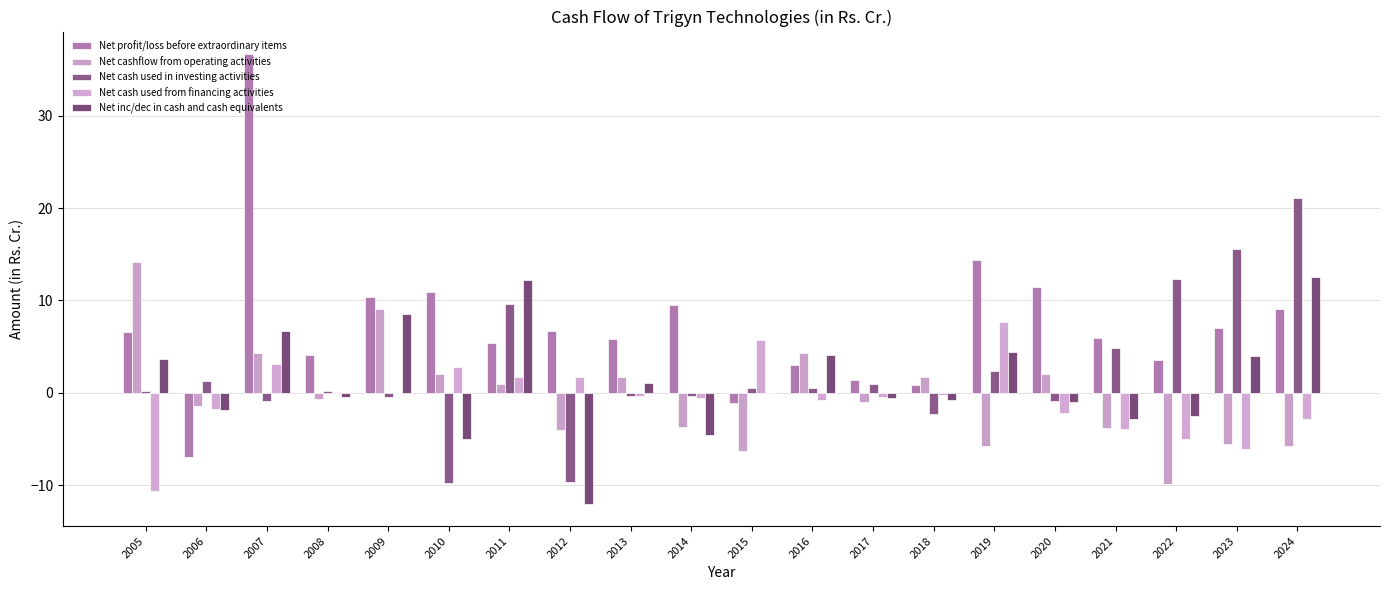

What is the difference between the second highest and minimum values in the Net cash used from financing activities series?

16.4